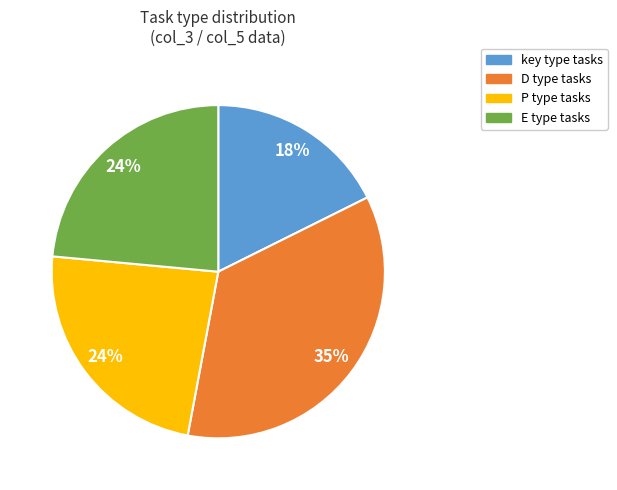

Does any single category account for the majority?

No